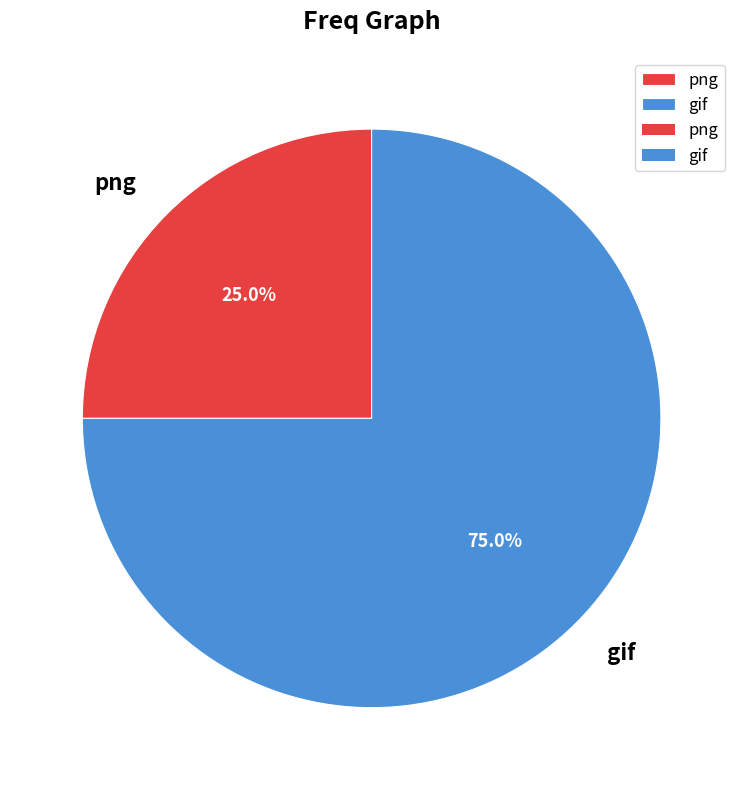

What percentage is NOT represented by gif?

25.0%